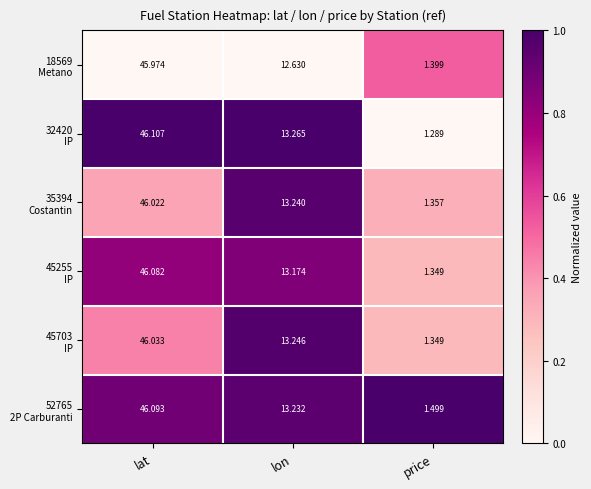

At which category does the chart reach its minimum across all series?

price